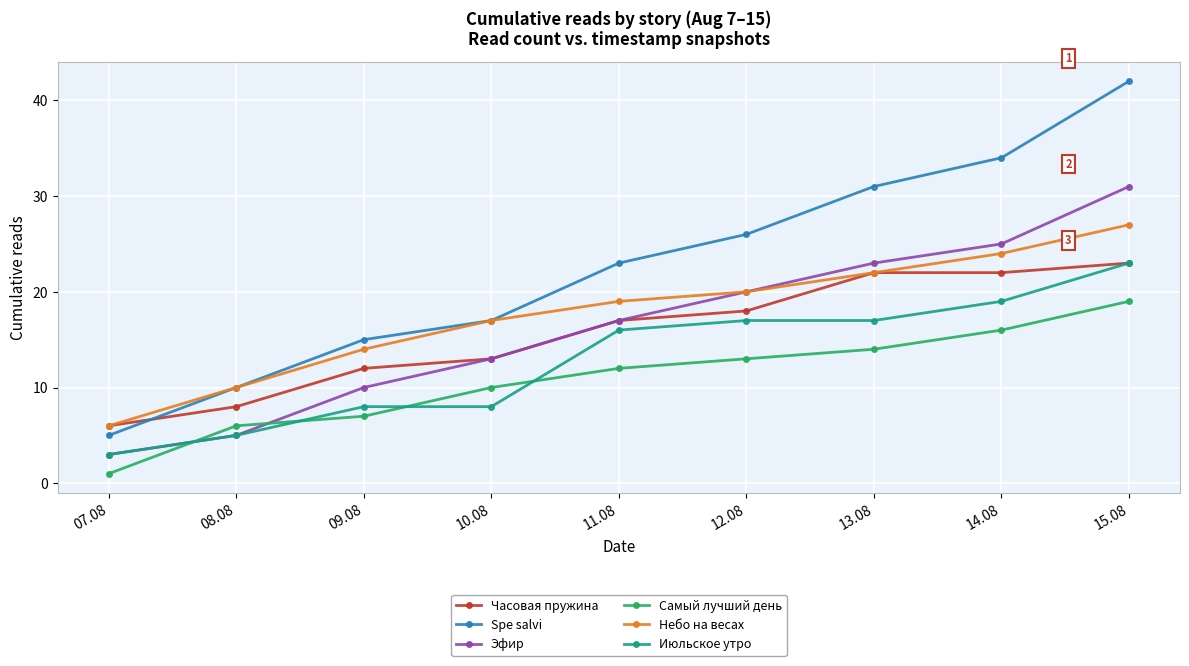

What is the value of the Spe salvi point at the 2nd from the left?

10